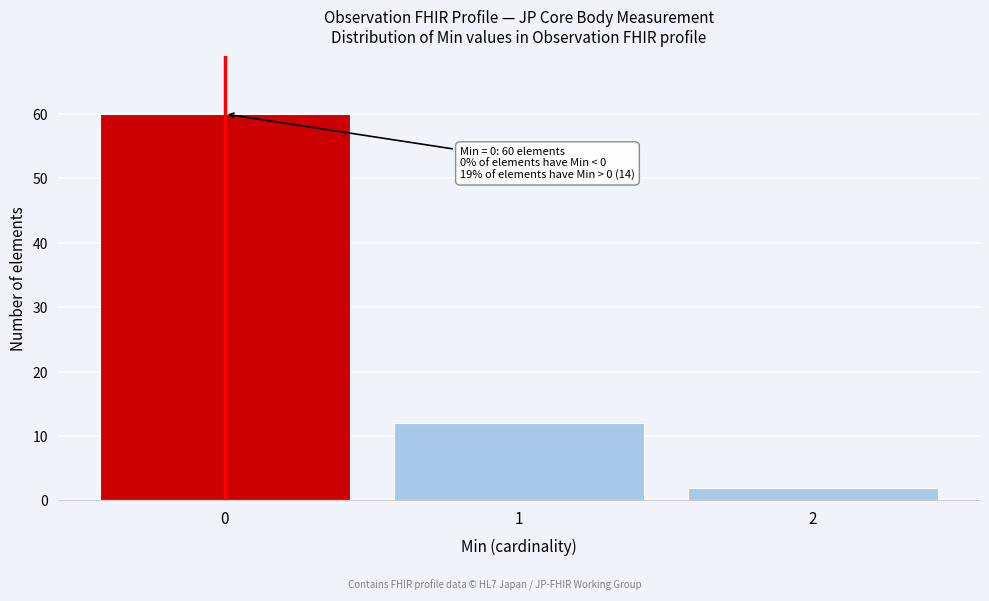

Reading left to right, extract all data points from this chart.

60	12	2